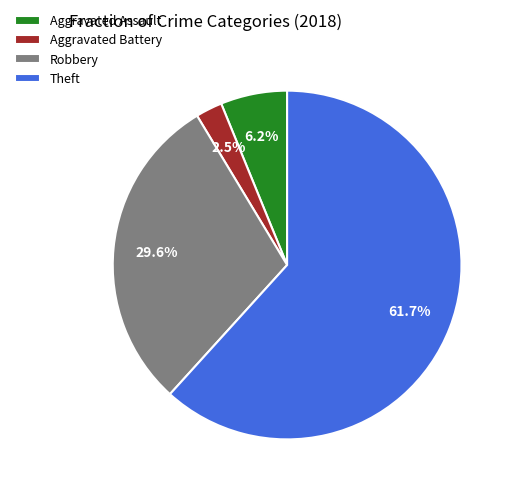

Count the number of slices in the pie.

4